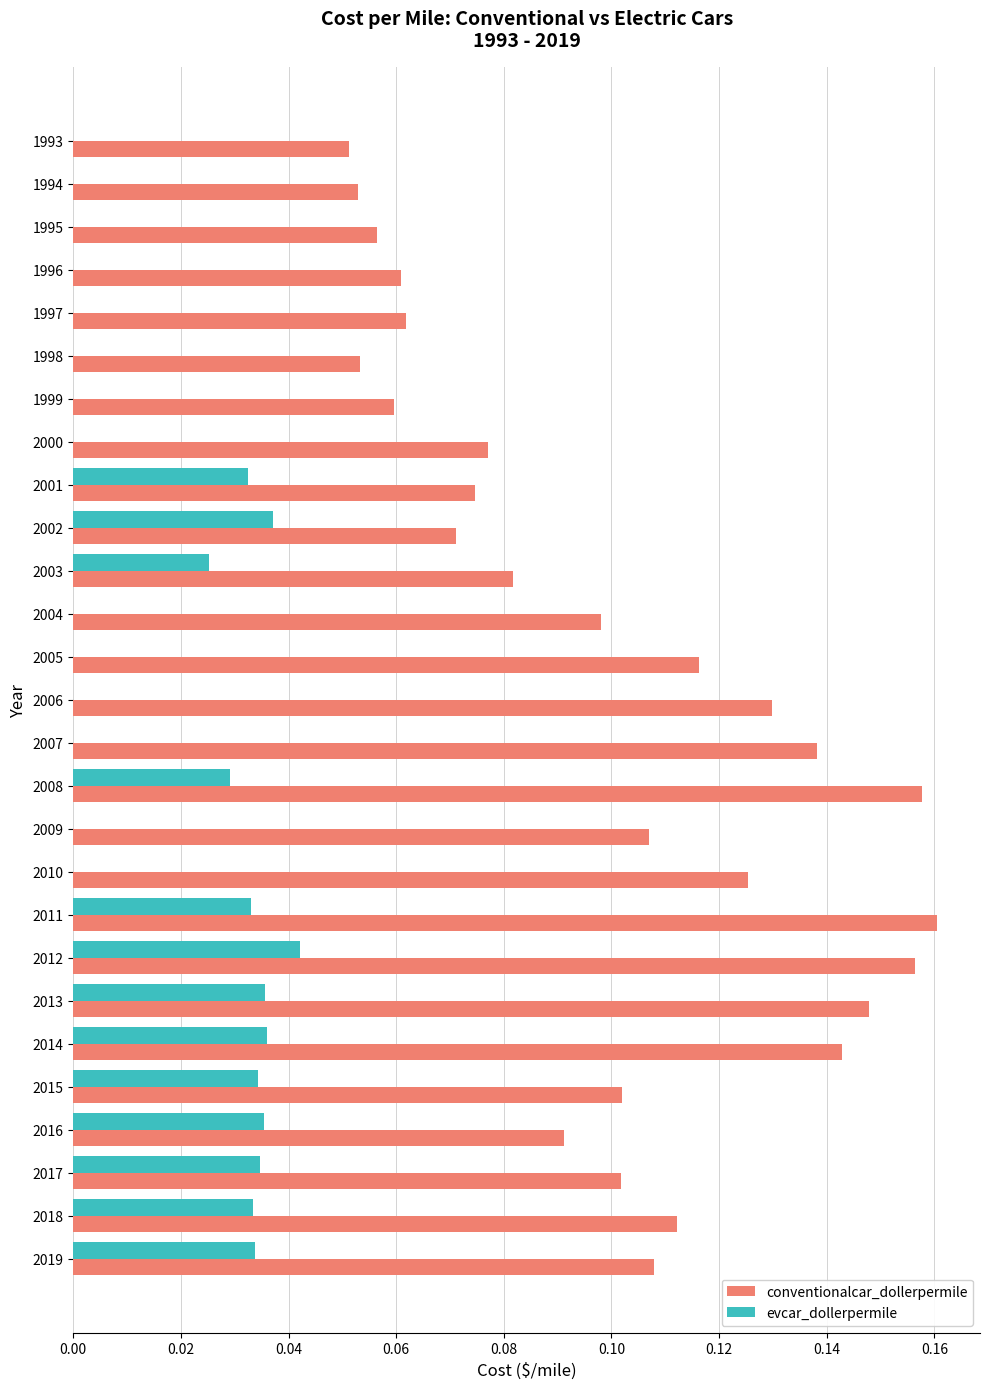

Which series has the largest total across all categories?

conventionalcar_dollerpermile